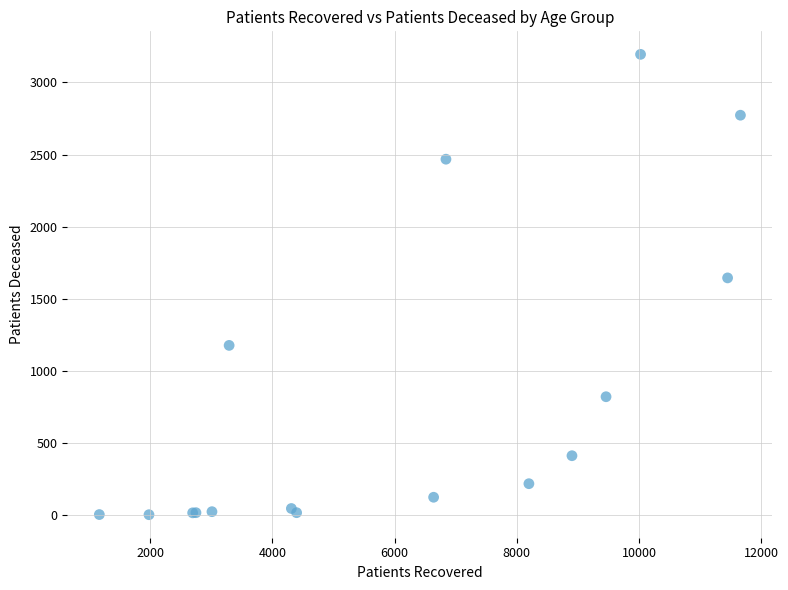

What Y value in the scatter plot is closest to 1599?

1645